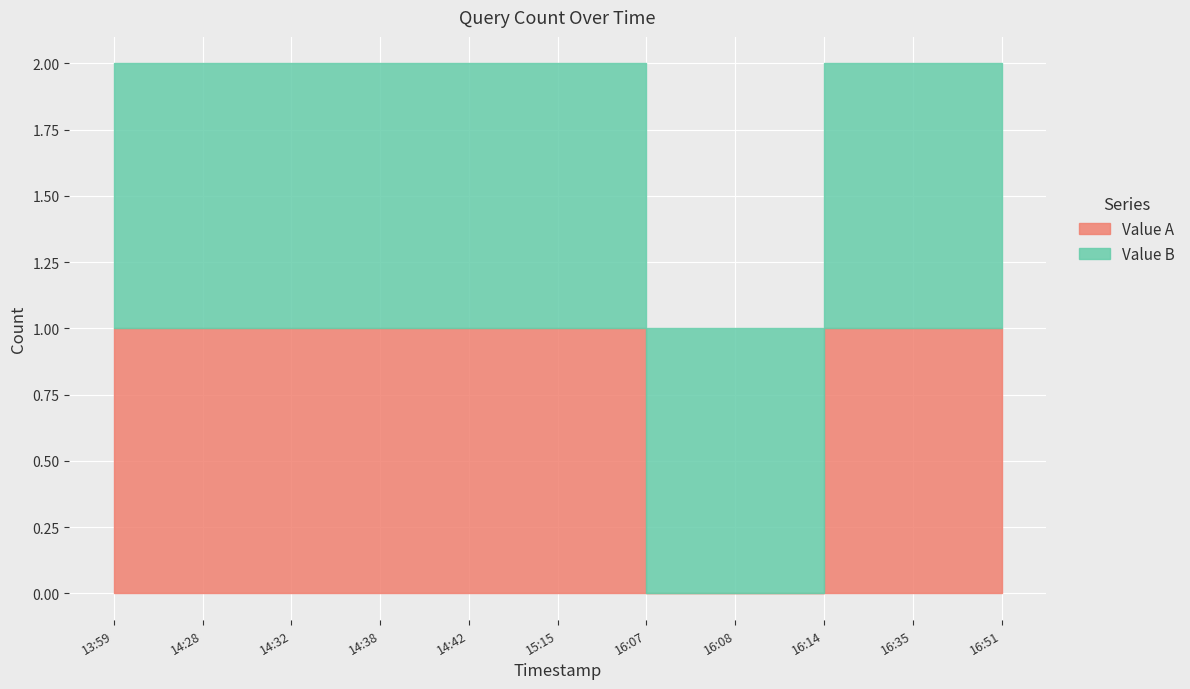

Which has a higher value, 2019-03-25 14:32:00 or 2019-03-25 16:35:00?

2019-03-25 14:32:00